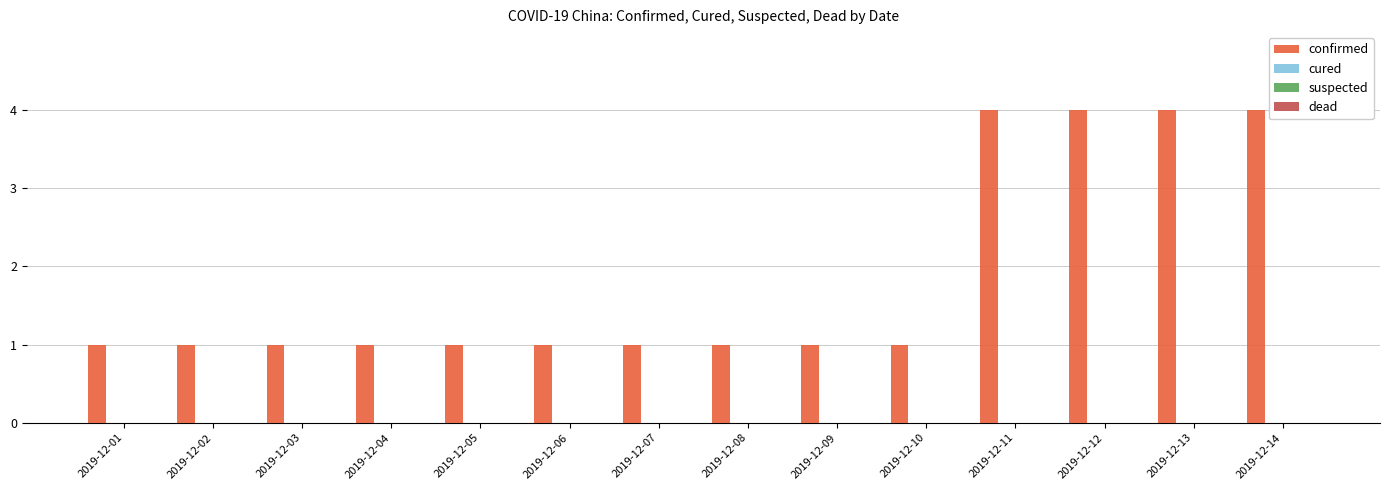

What is the value of the 3rd bar from the left?

1